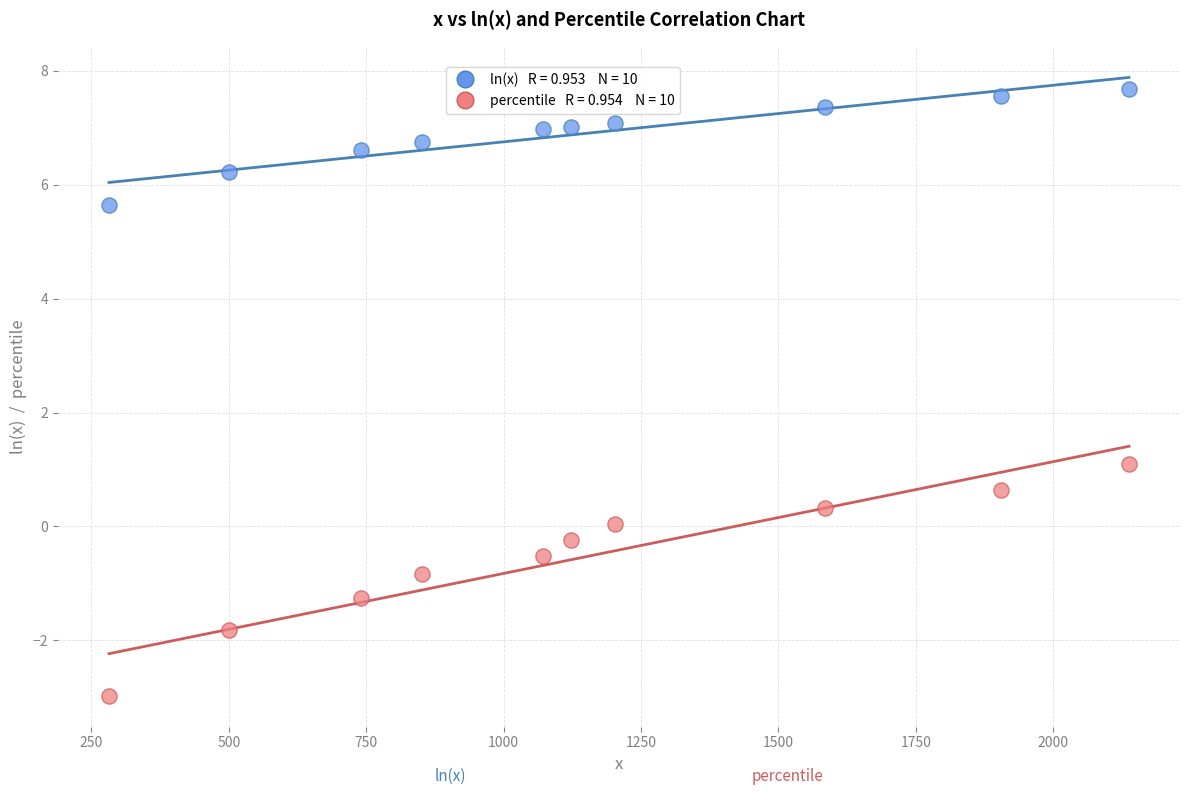

Across all series, what Y value is closest to 2?

1.1